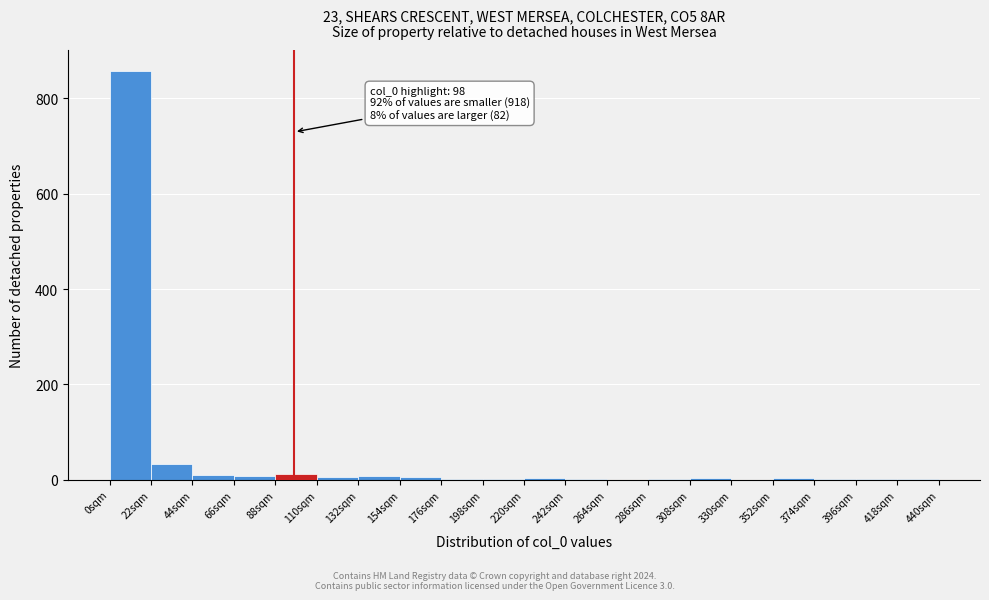

Over which range of the x-axis is the bar tallest?

0 to 22